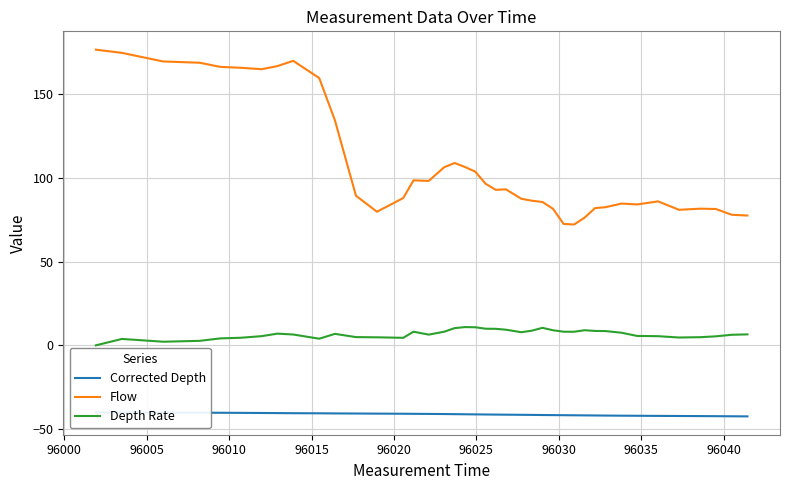

Reading left to right, transcribe all the data shown in this chart.

Corrected Depth: -40.1	-40.1	-40.2	-40.2	-40.3	-40.3	-40.4	-40.5	-40.5	-40.6	-40.7	-40.7	-40.8	-40.9	-40.9	-41.0	-41.0	-41.1	-41.2	-41.2	-41.3	-41.4	-41.4	-41.5	-41.6	-41.6	-41.7	-41.7	-41.8	-41.8	-41.9	-41.9	-42.0	-42.1	-42.1	-42.2	-42.3	-42.3	-42.4	-42.4
Flow: 176.6	174.7	169.5	168.8	166.3	165.8	164.9	166.8	169.9	159.6	134.4	89.3	79.8	87.9	98.5	98.2	106.3	108.9	106.5	103.7	96.5	92.8	93.2	87.5	86.4	85.6	81.5	72.5	72.2	76.2	81.9	82.5	84.7	84.1	86.0	80.9	81.6	81.4	78.0	77.5
Depth Rate: 0.0	3.8	2.2	2.7	4.1	4.5	5.5	7.0	6.5	4.0	6.8	4.9	4.8	4.5	8.1	6.4	8.1	10.3	10.9	10.8	9.9	9.9	9.3	7.8	8.8	10.4	9.0	8.1	8.1	9.0	8.6	8.5	7.5	5.6	5.5	4.7	4.9	5.4	6.3	6.5